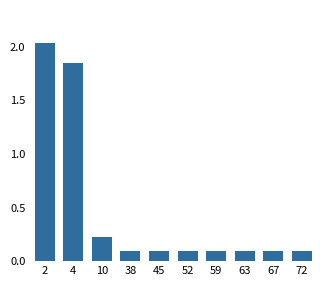

Are the bars grouped side by side (vs. stacked)?

No